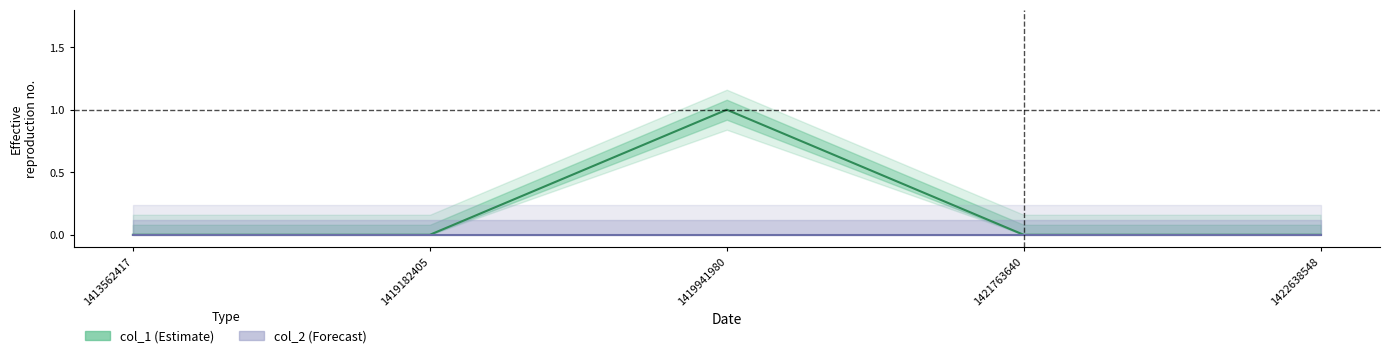

Reading right to left, list all the values displayed in this chart.

col_1: 1422638548=0	1421763640=0	1419941980=1	1419182405=0	1413562417=0
col_2: 1422638548=0	1421763640=0	1419941980=0	1419182405=0	1413562417=0